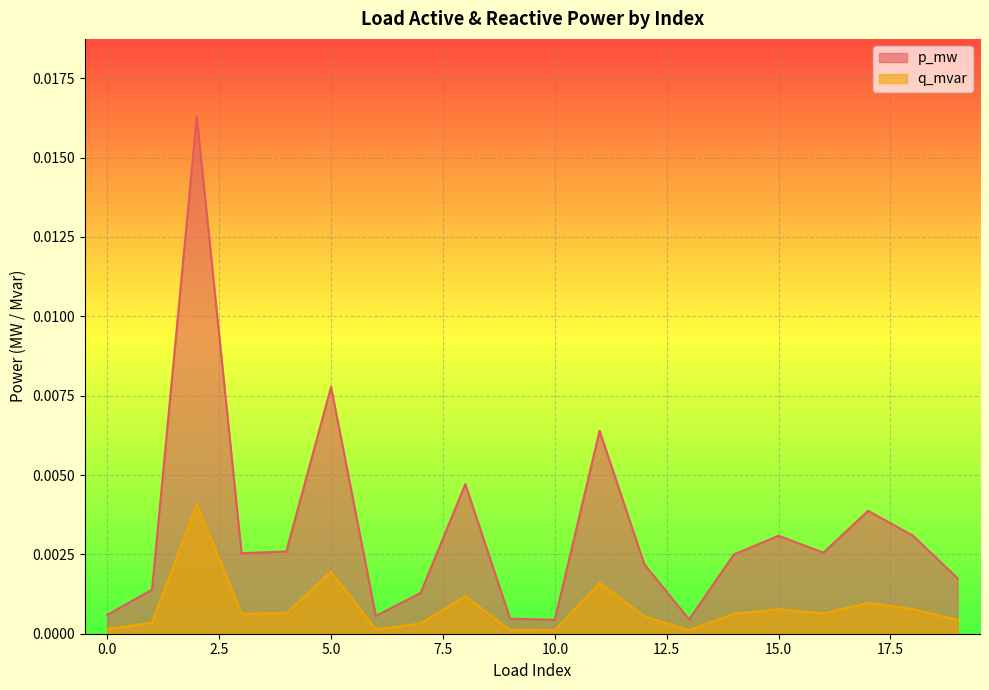

Rank the series by their maximum value, from lowest to highest.

q_mvar, p_mw